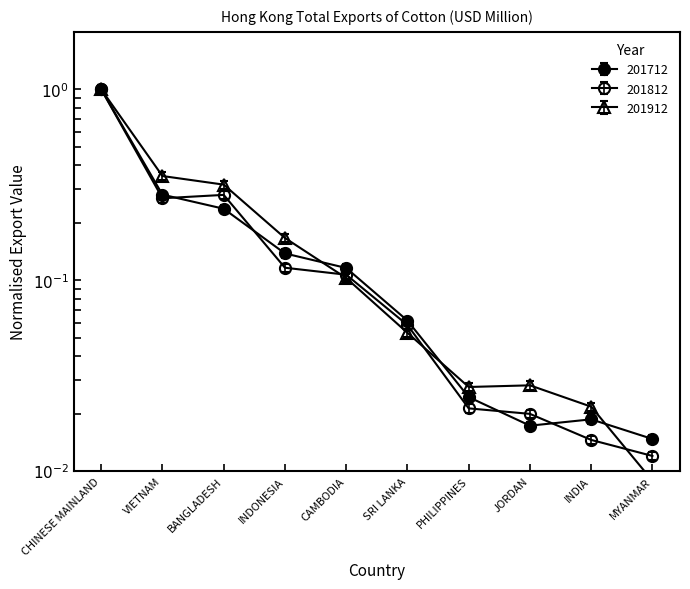

Is this an area chart (filled region under the line)?

No